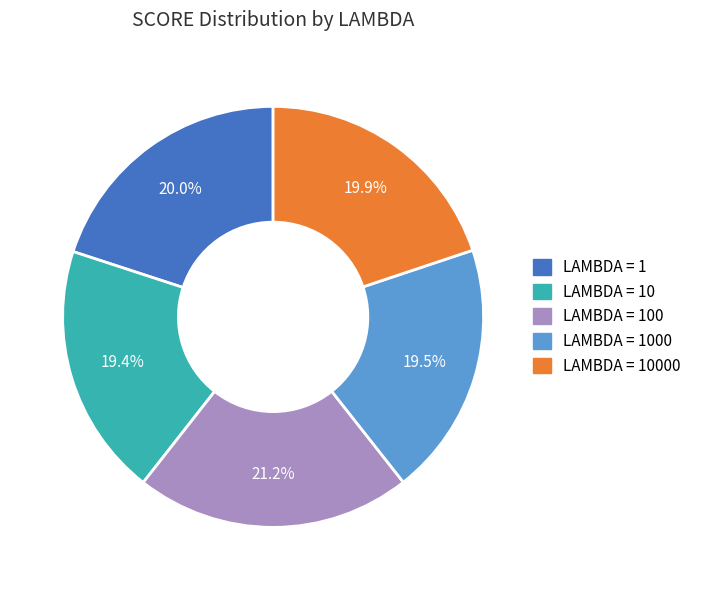

Is there a majority slice in this chart?

No